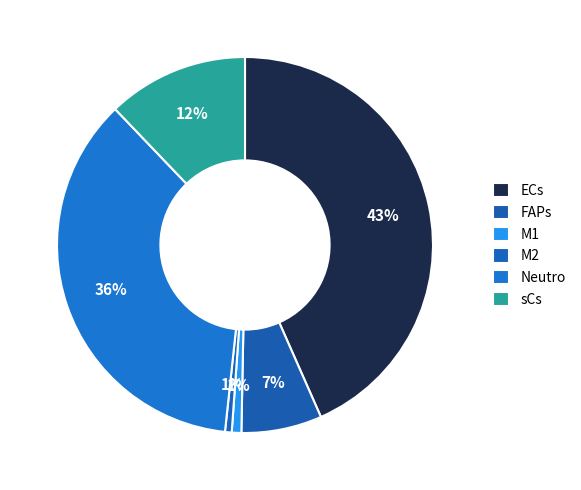

How many slices are in this pie chart?

6